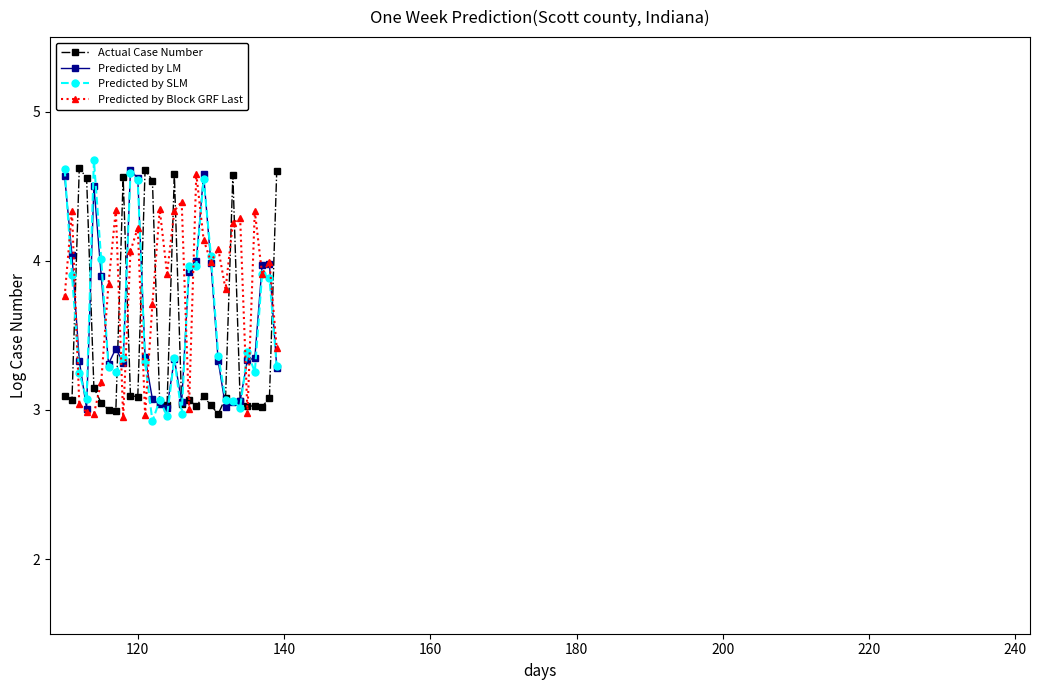

Which series has the largest total across all categories?

Predicted by Block GRF Last